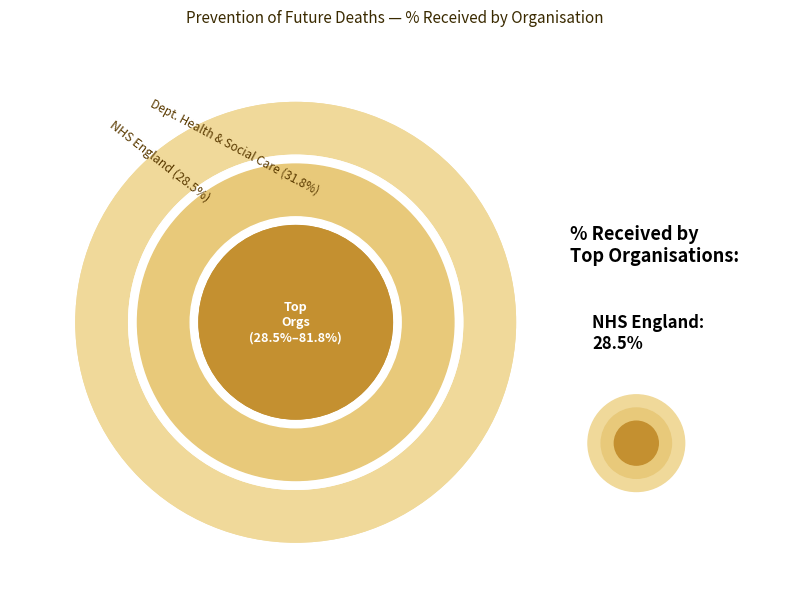

What is the change in value from Home Office to Health and Safety Executive?

+2.3